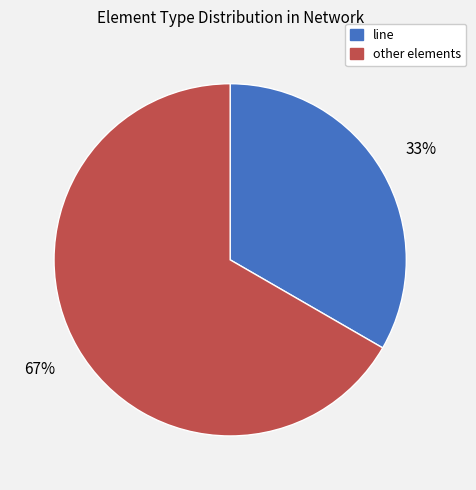

To the nearest percent, what is the average slice percentage?

50%